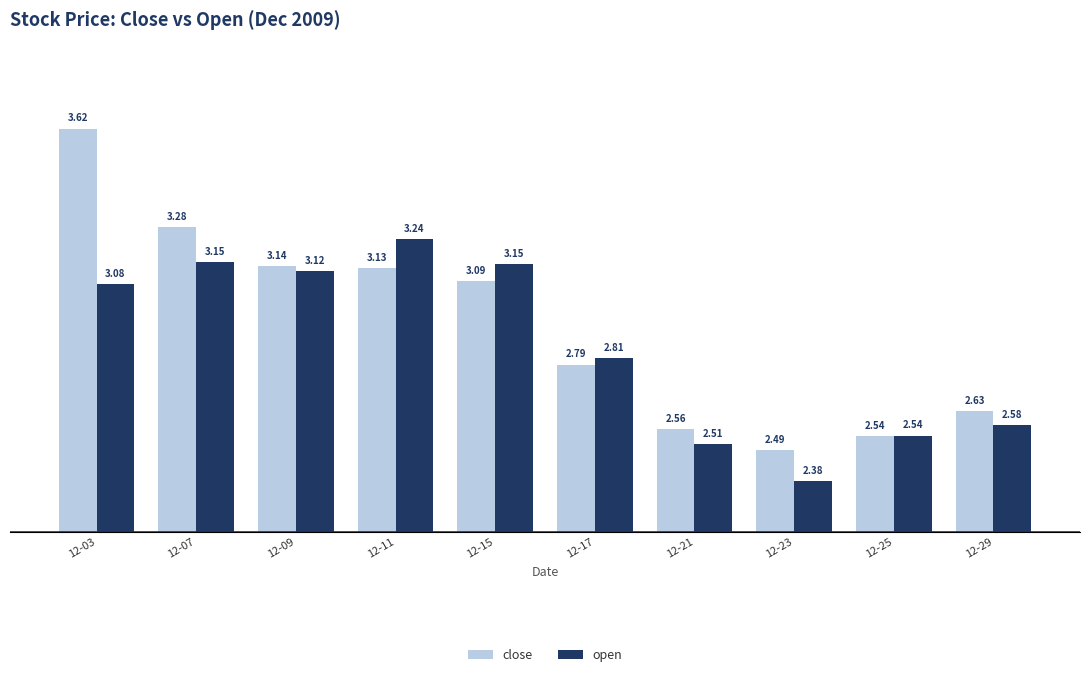

List the series in order of their overall mean, lowest first.

open, close